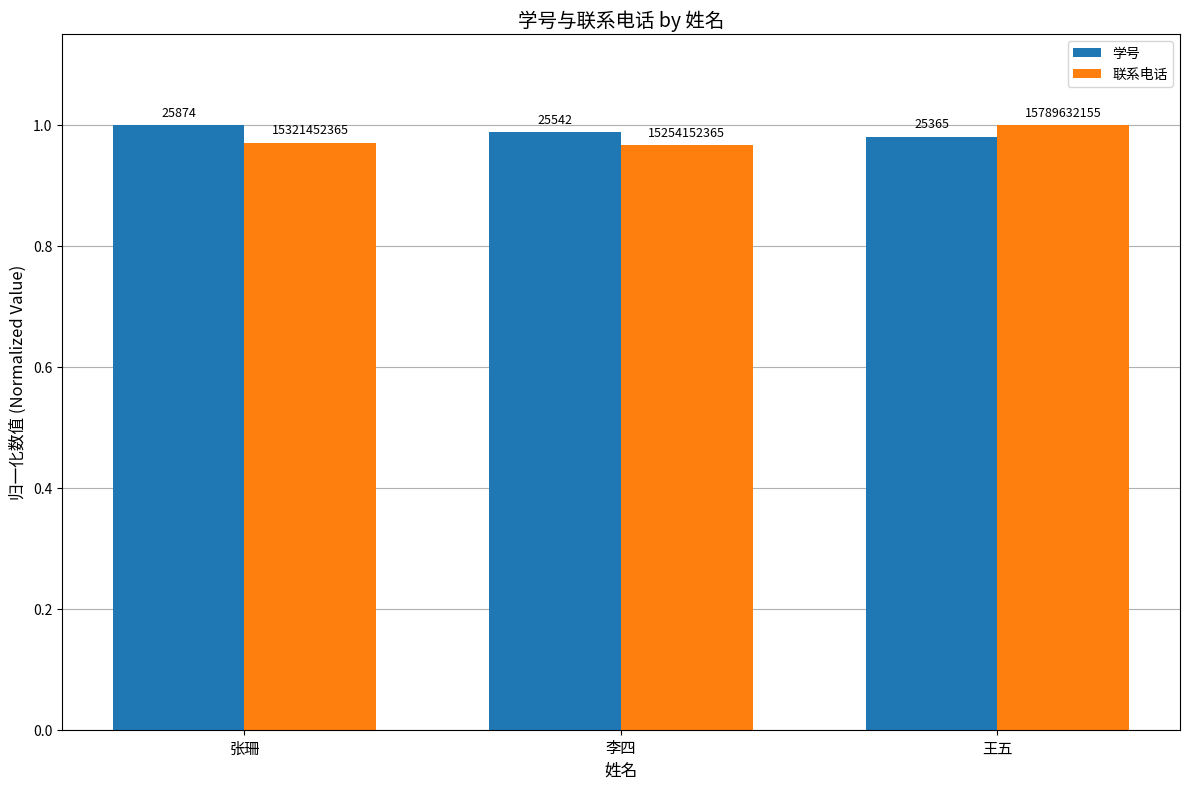

What are all the series names shown in the legend?

学号, 联系电话